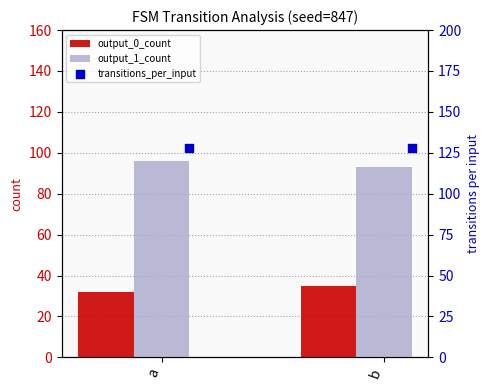

Which series contains the highest Y value?

transitions_per_input